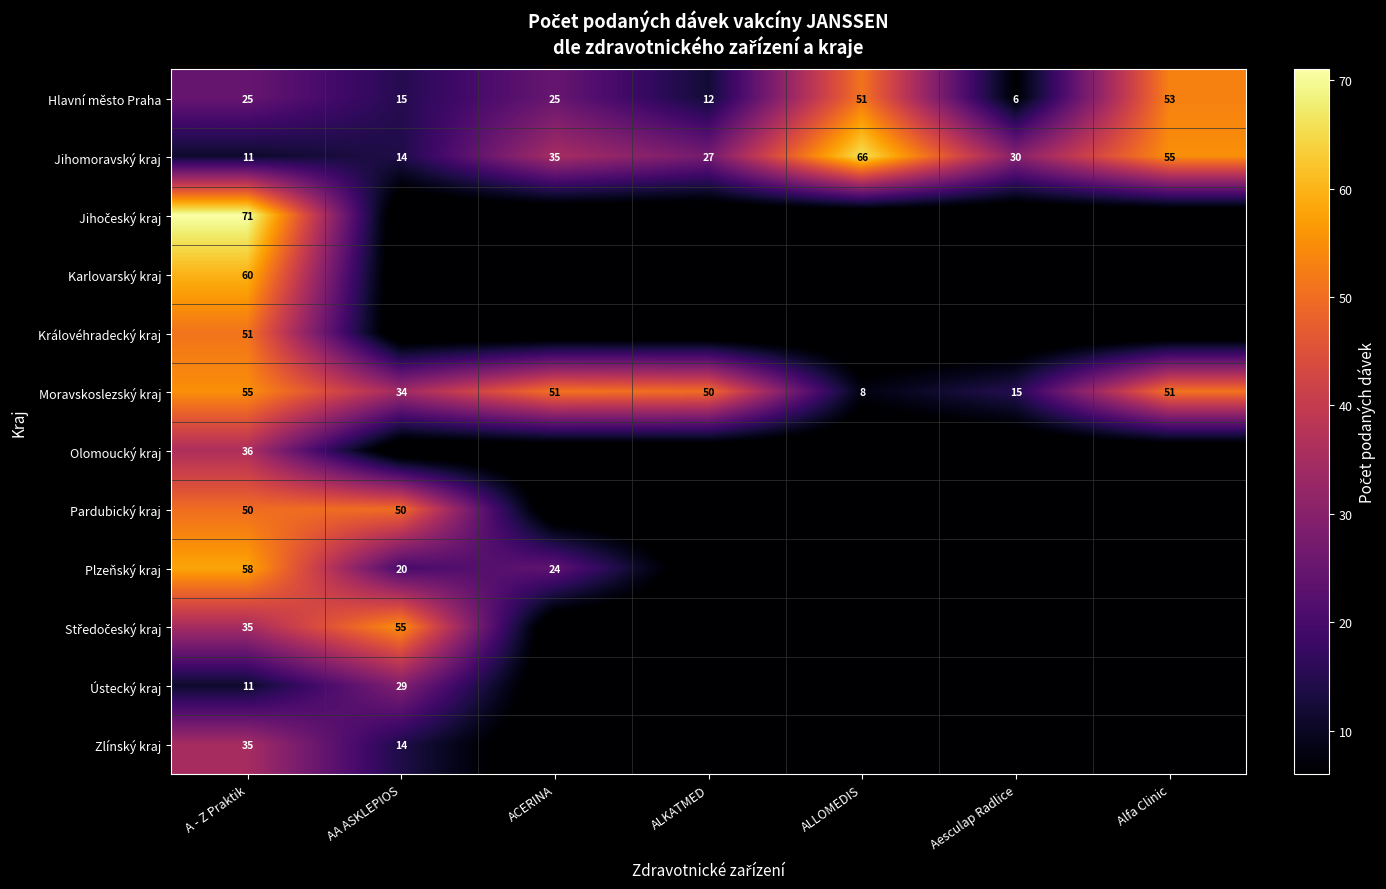

The Jihomoravský kraj series shows 3 at A - Z Praktik. True or false?

False